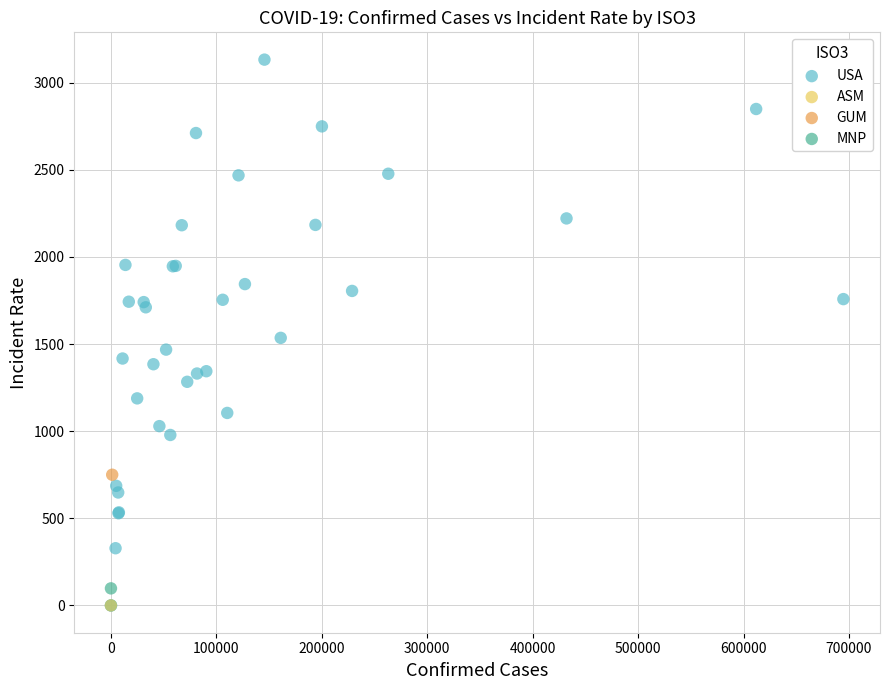

What are all the series names shown in the legend?

USA, ASM, GUM, MNP